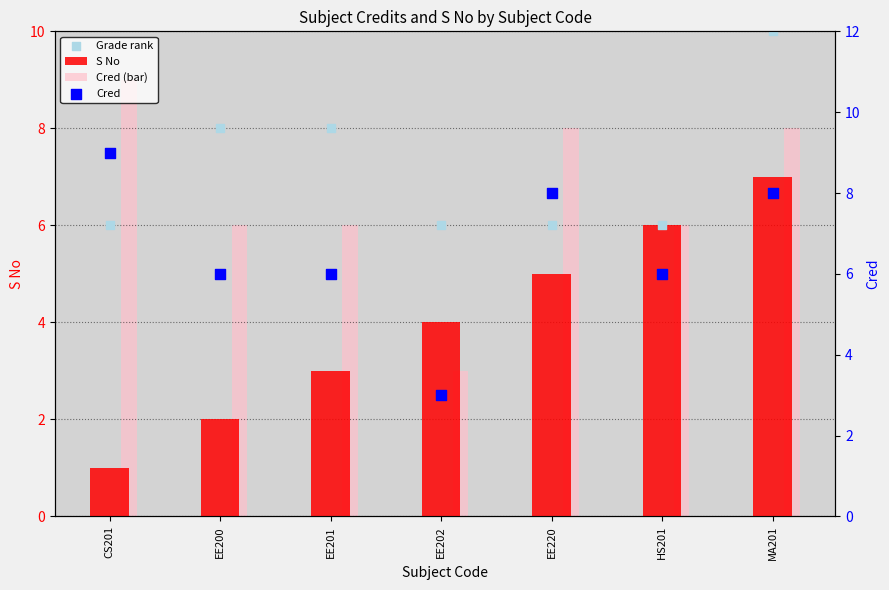

At which category is the sum across all series the highest?

MA201